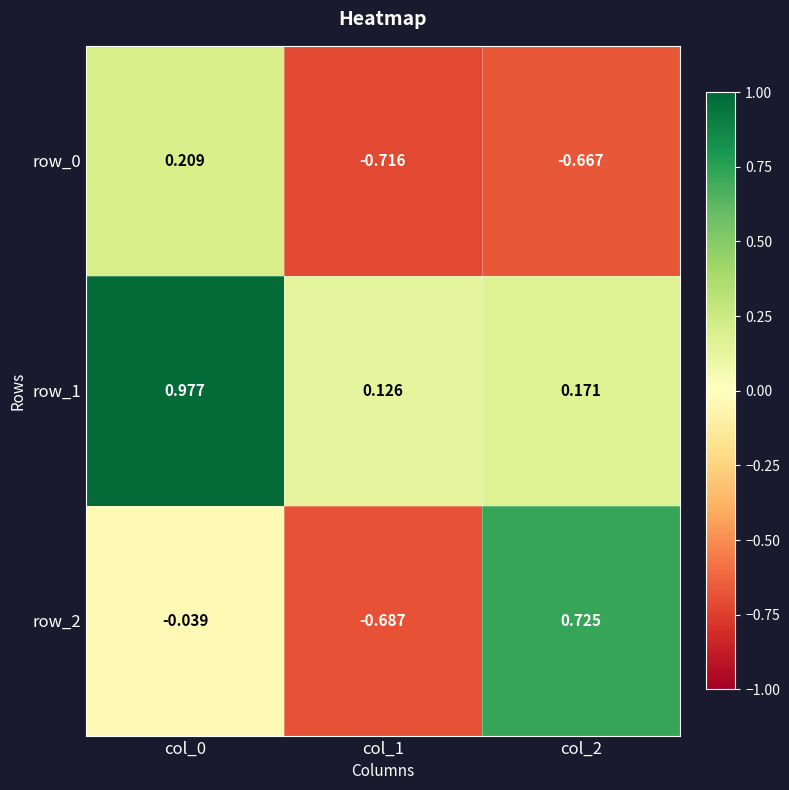

Is the value of row_1 at col_1 greater than the value of row_0 at col_2?

Yes